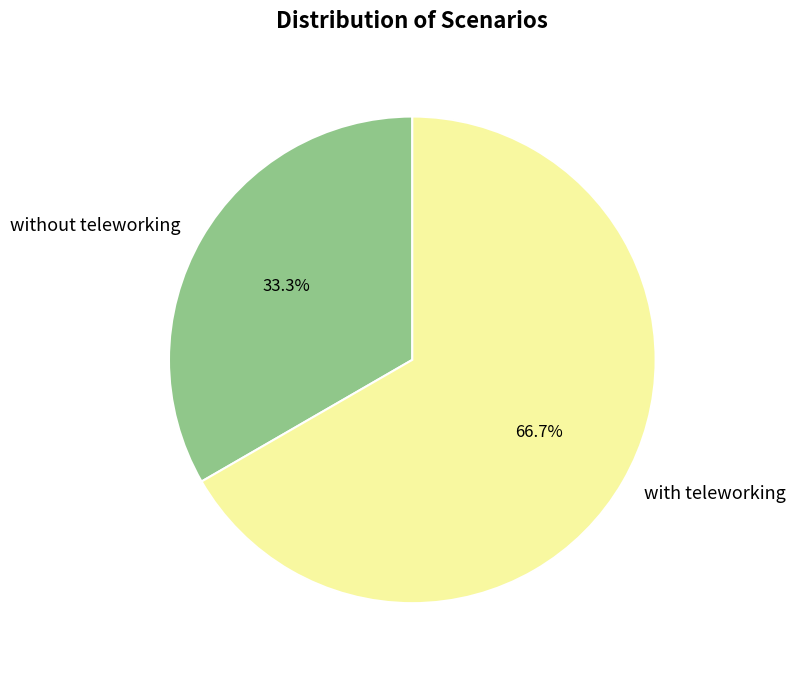

Is it true that without teleworking is 33% of the pie?

True